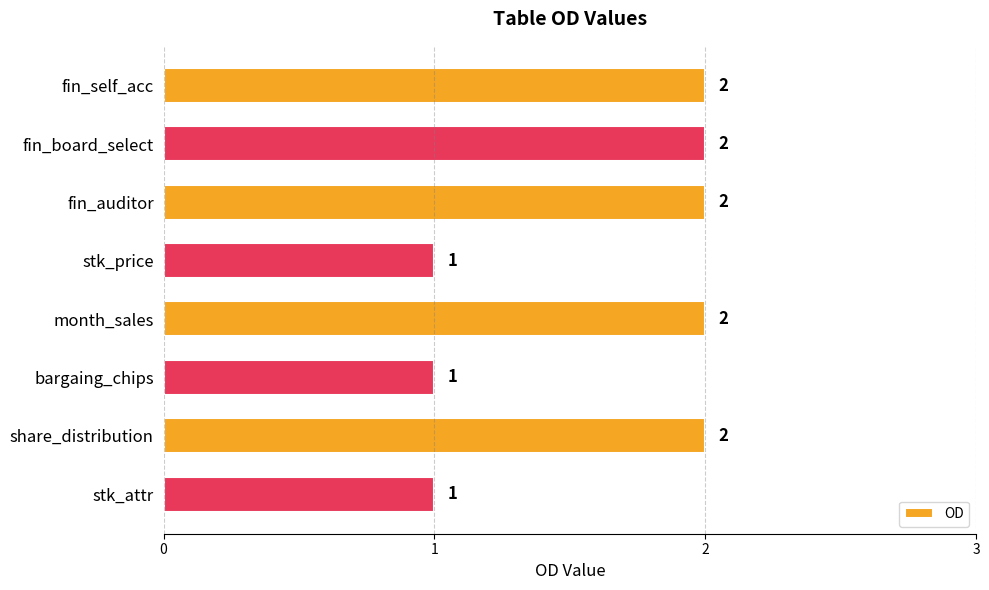

Which has a higher value, fin_self_acc or stk_attr?

fin_self_acc